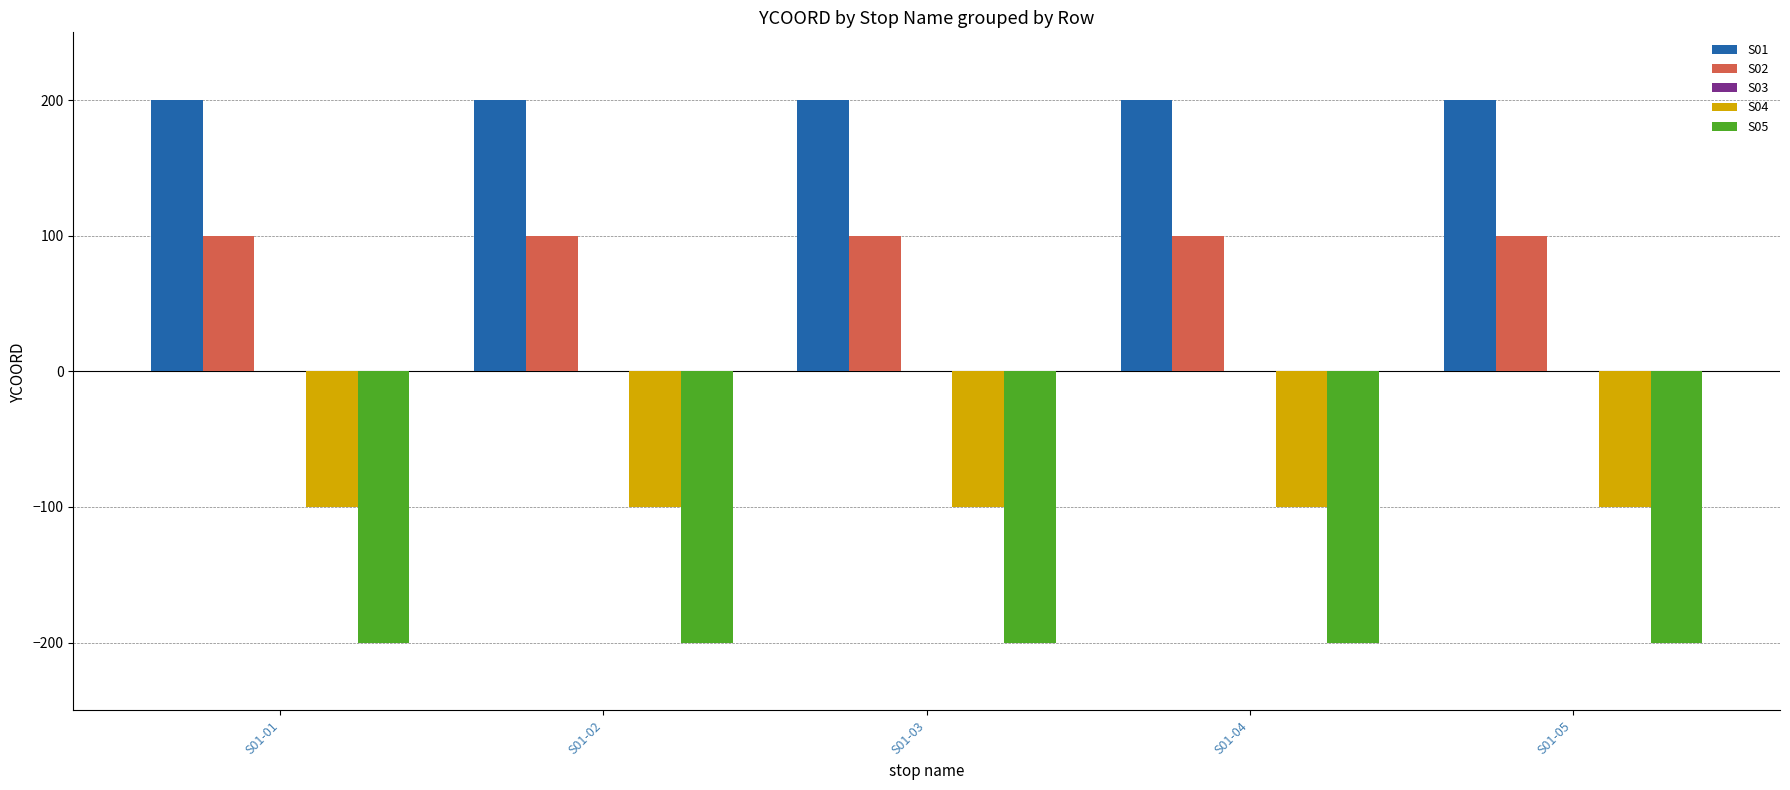

Which series has the largest total across all categories?

S01